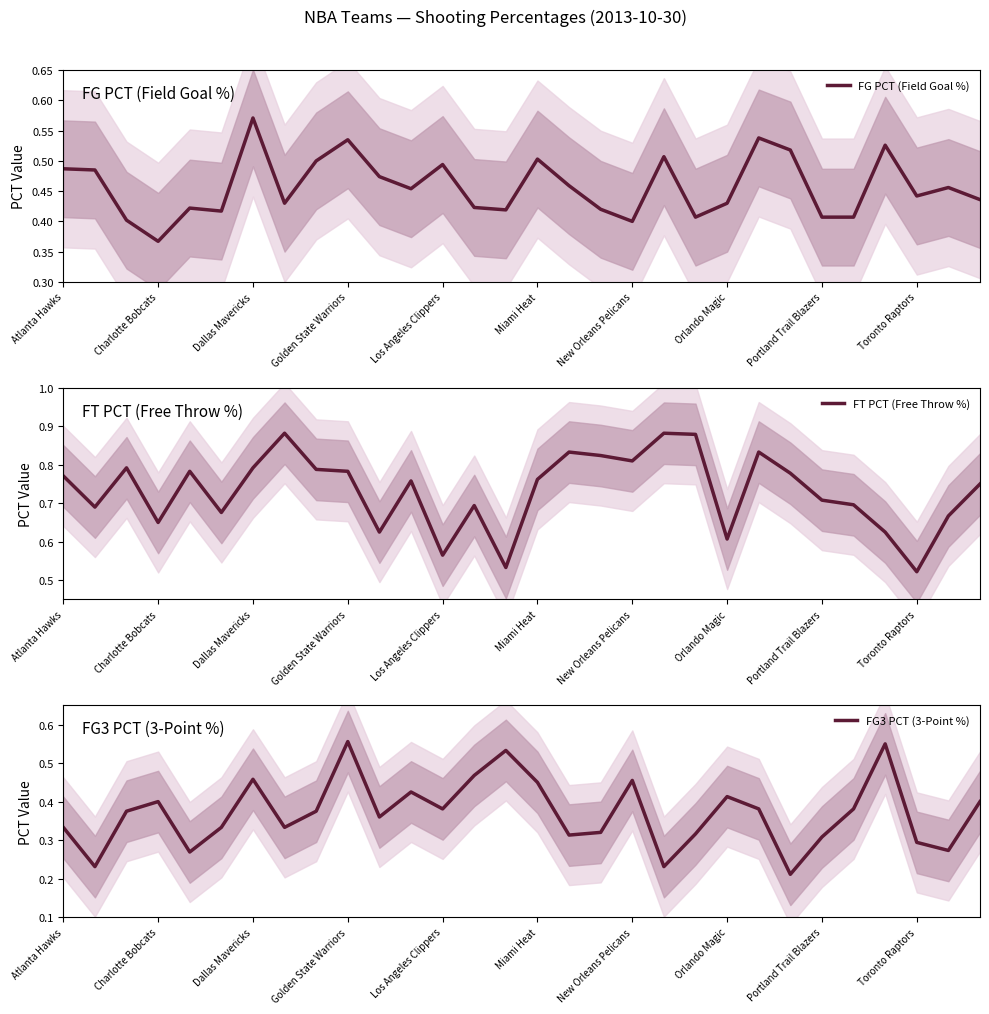

How many distinct data groups are displayed?

3